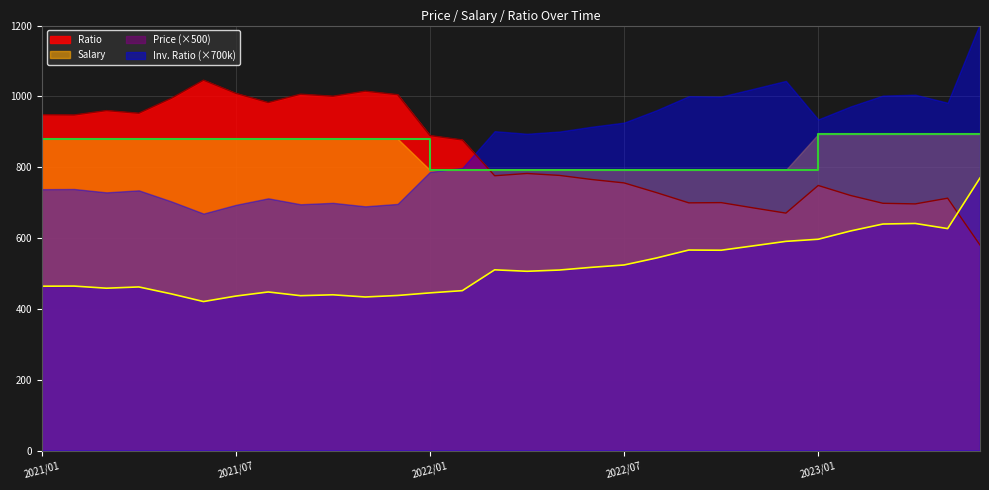

What is the value of the Price point at the 18th from the left?

517.6